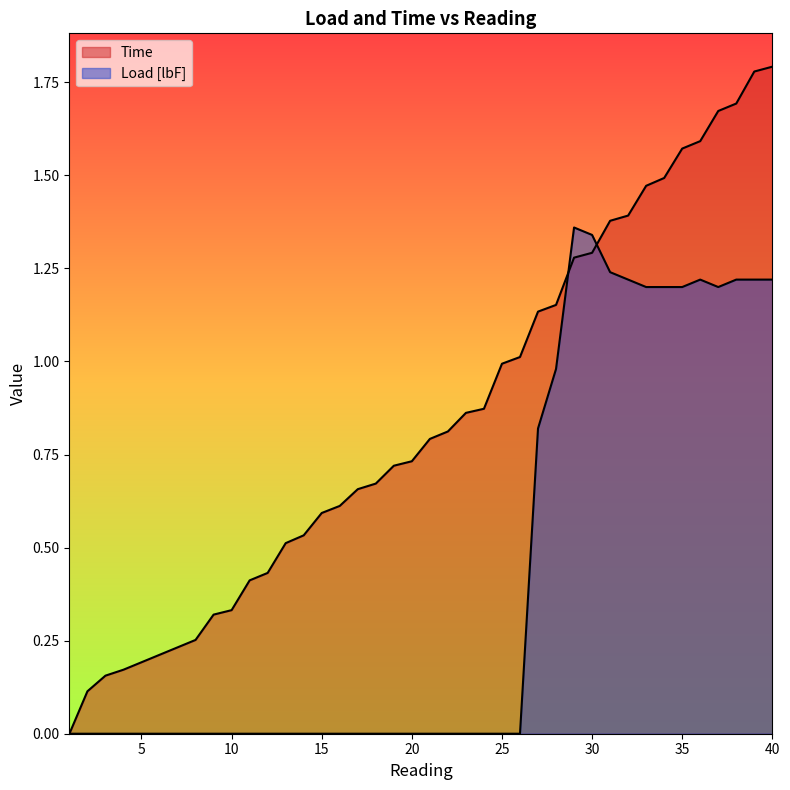

What is the sum of the Load [lbF] values at 3 and 33?

1.2